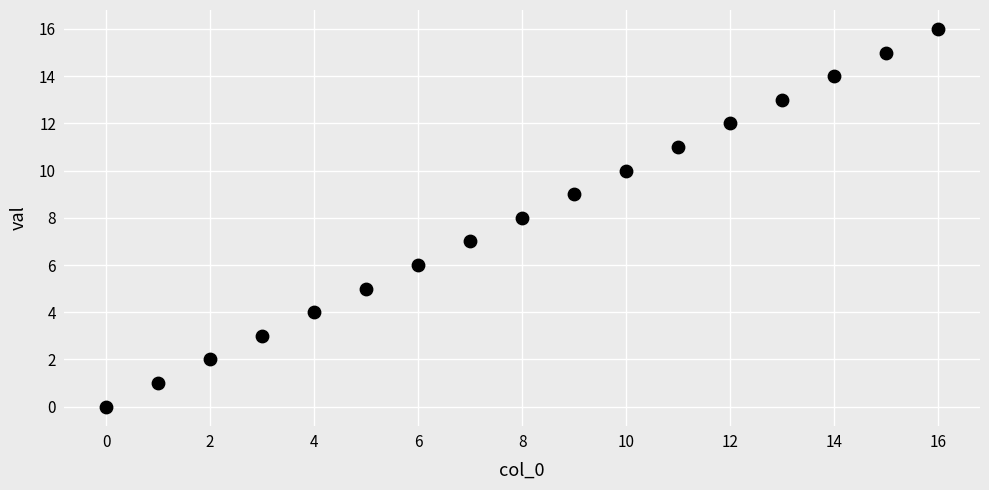

What is the range of Y values (max minus min)?

16